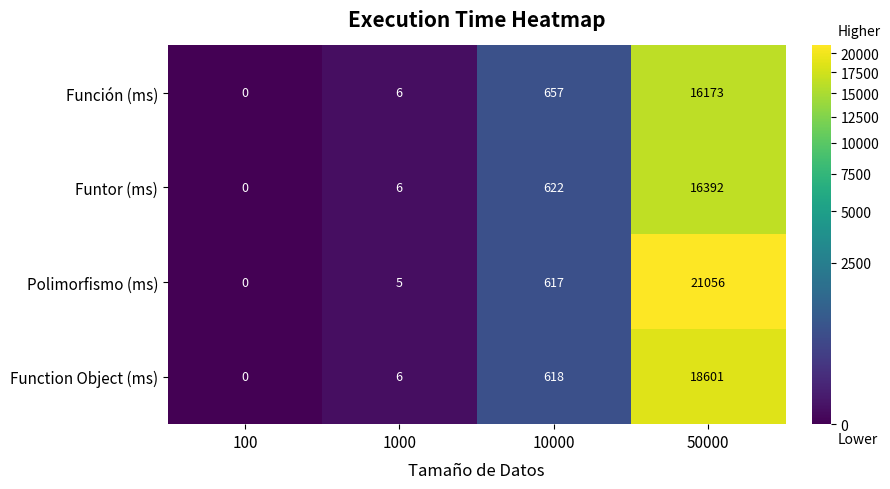

How many distinct data groups are displayed?

4